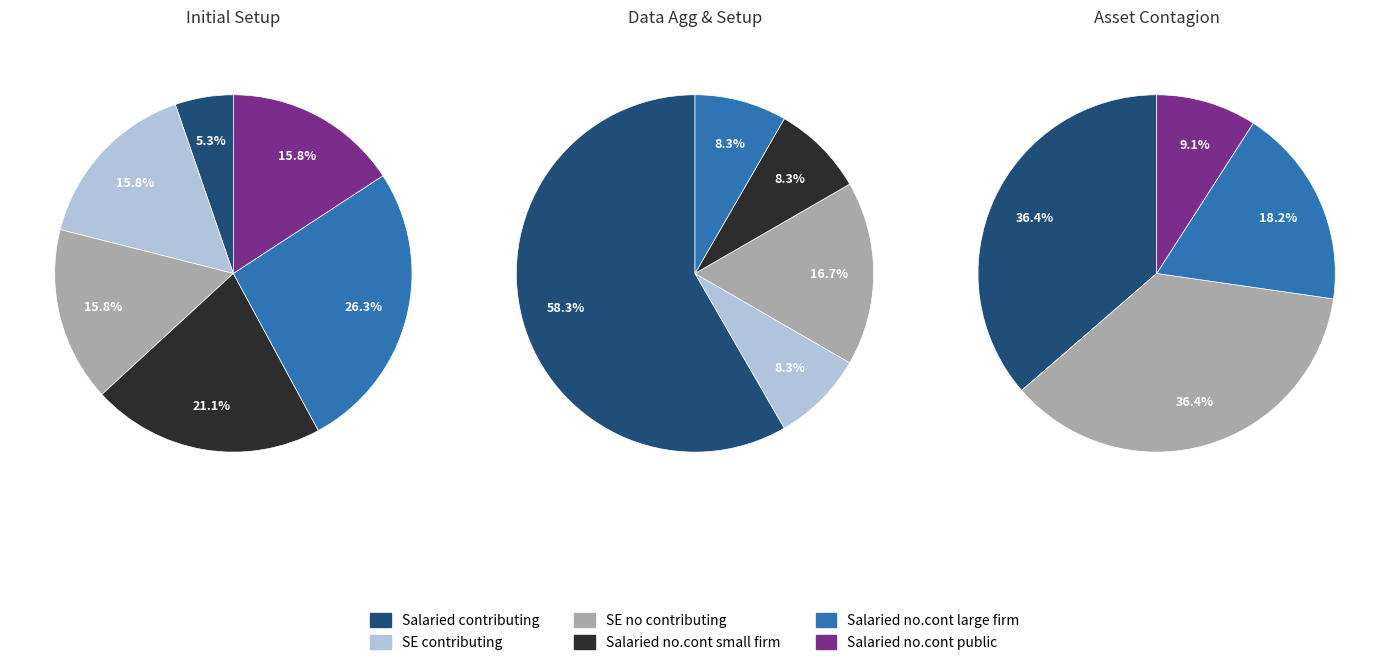

How many segments does this pie chart have?

6